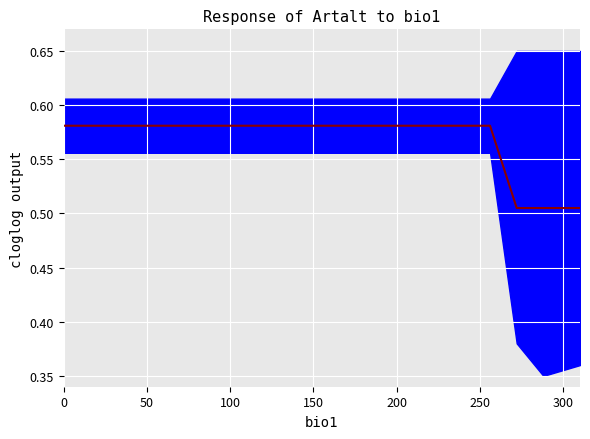

What is the difference between the maximum and minimum values?

0.1